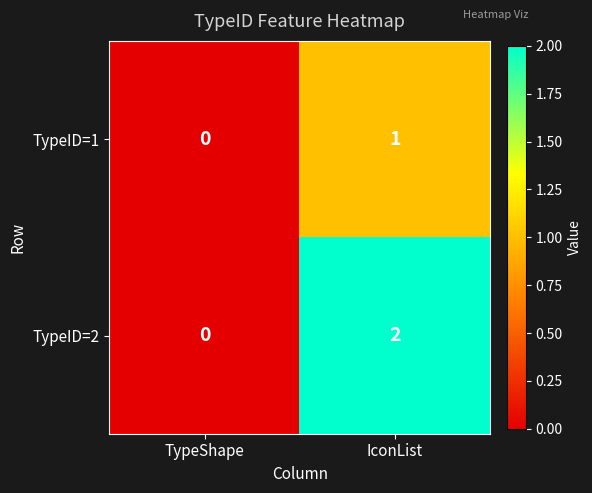

List the series in order of their overall mean, highest first.

TypeID=2, TypeID=1